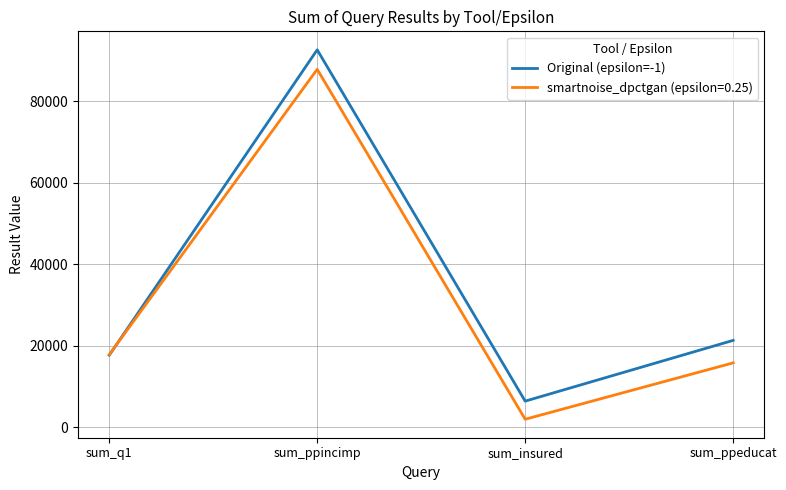

At which label is smartnoise_dpctgan (epsilon=0.25) closest to 44937?

sum_q1